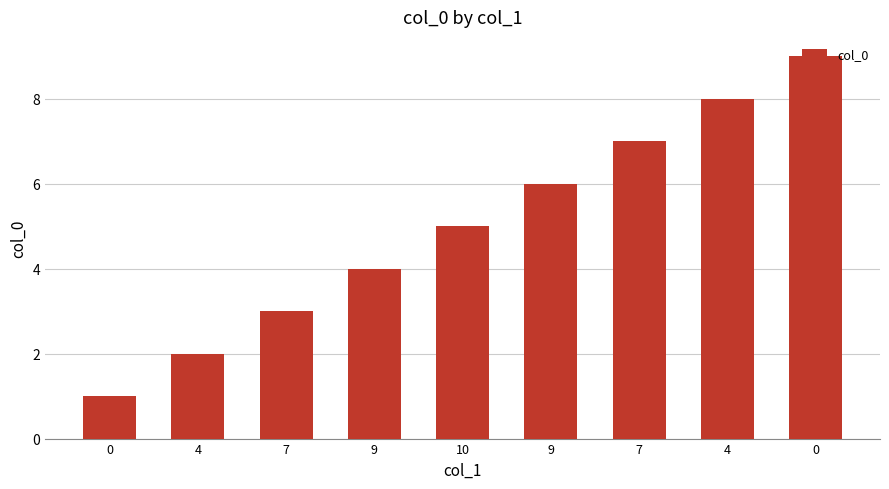

How many bars are there in total?

9